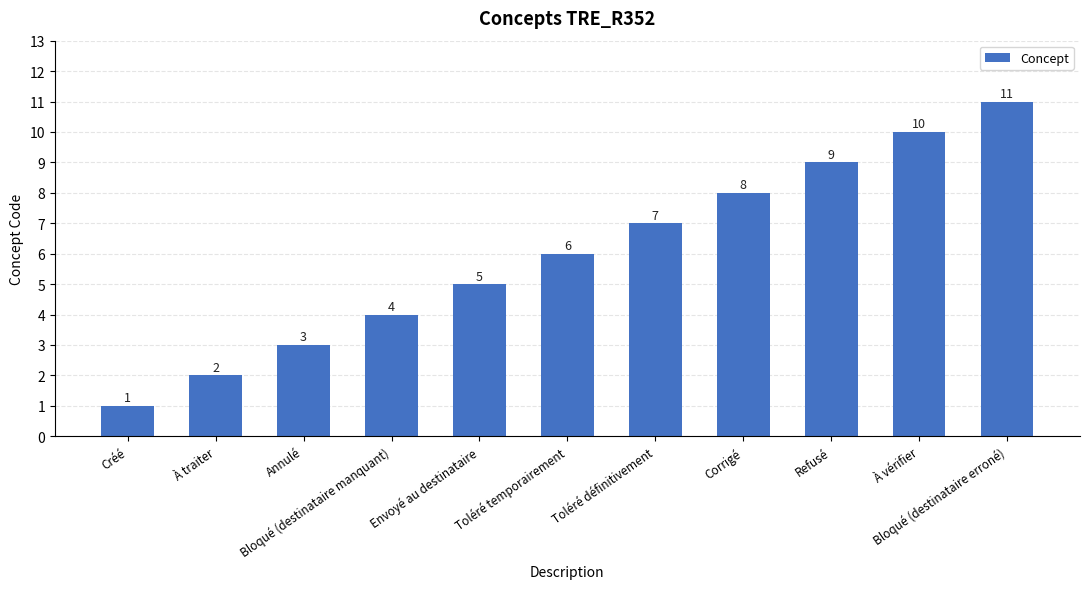

Between Toléré définitivement and Bloqué (destinataire manquant), which is larger?

Toléré définitivement